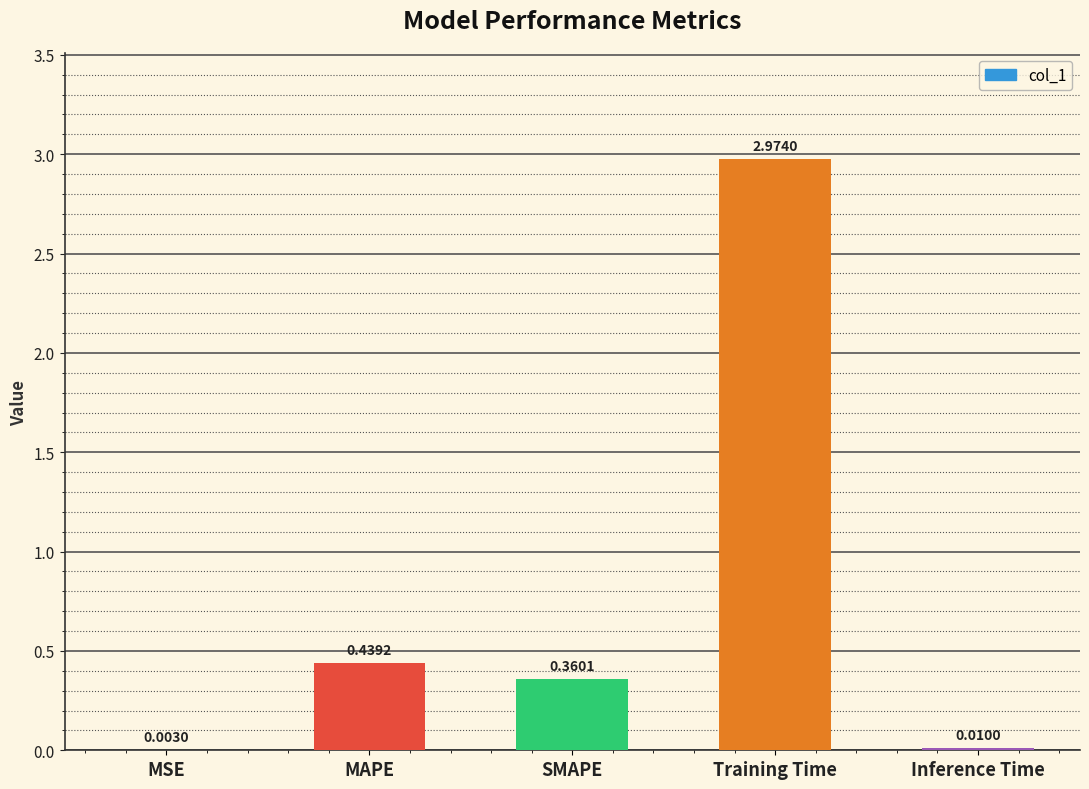

How many categories are shown in the chart?

5